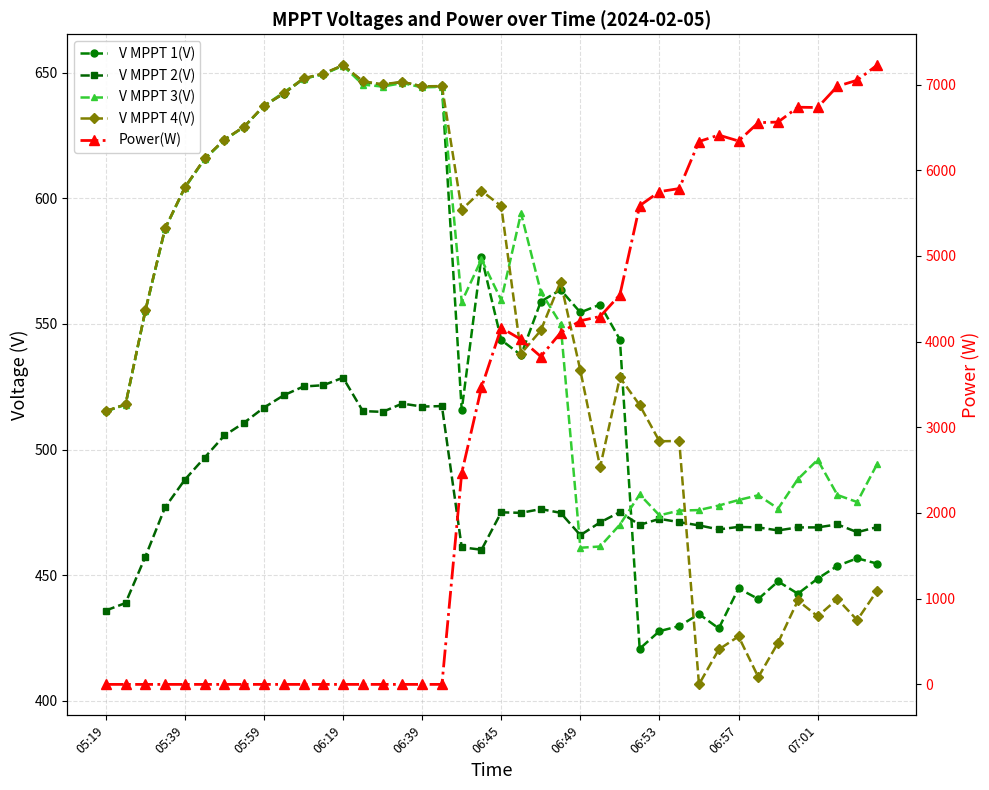

What is the difference between the Power(W) values at 25 and 20?

132.0